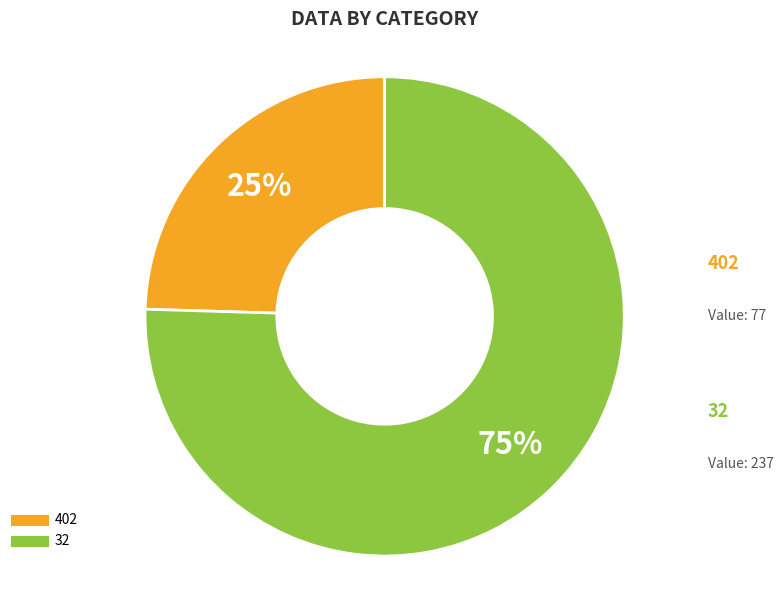

To the nearest percent, what is the average slice percentage?

50%